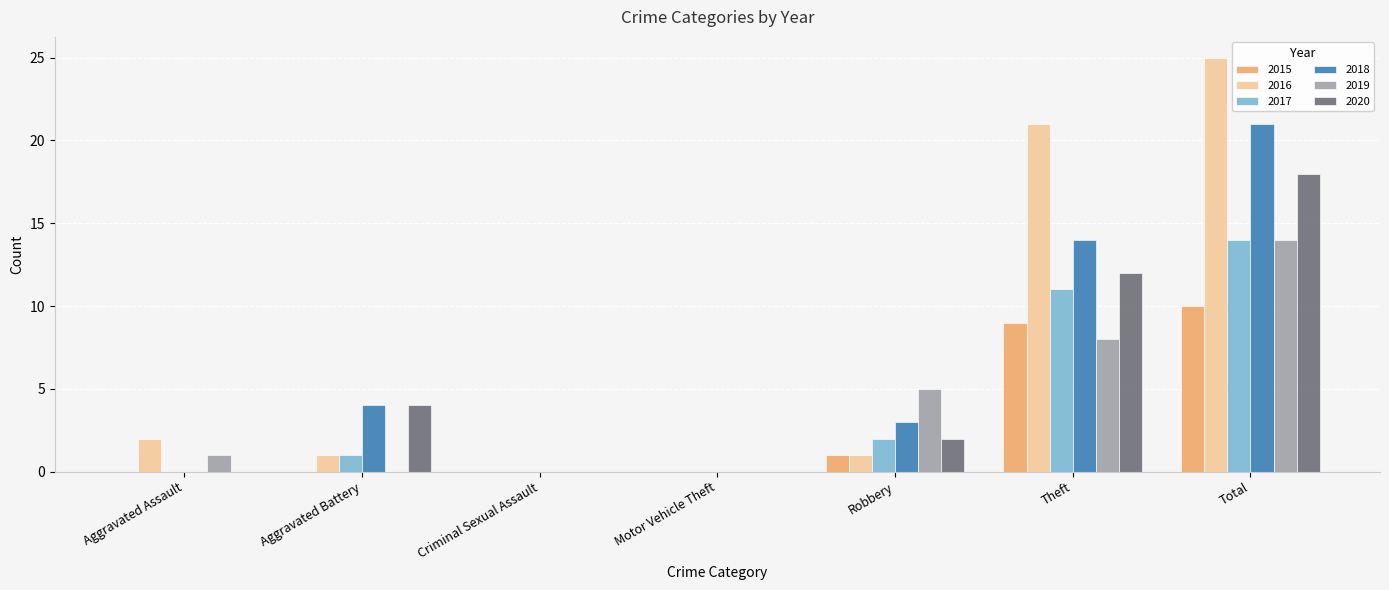

Are the bars horizontal?

No